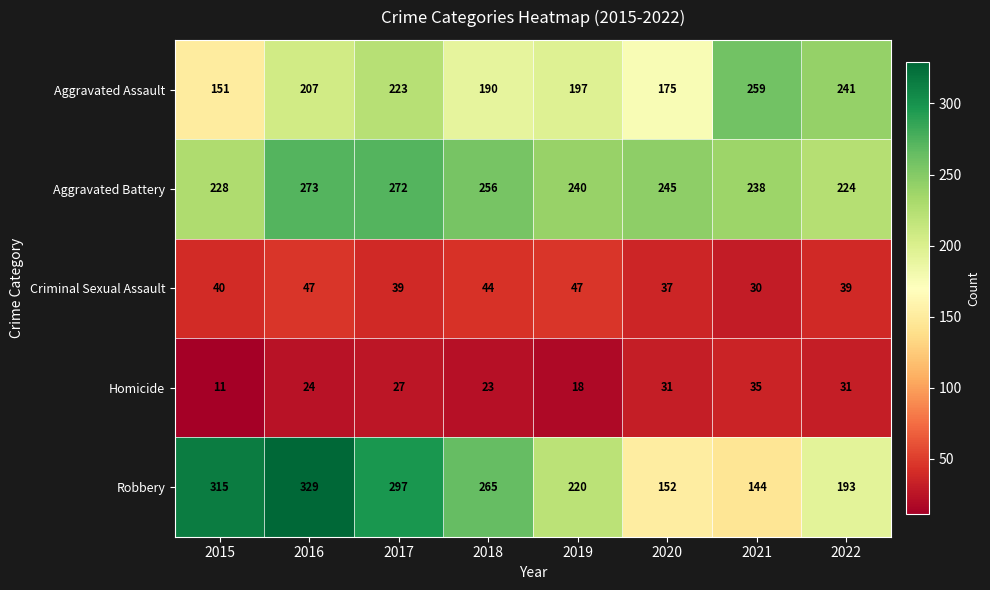

Rank the series by their maximum value, from highest to lowest.

Robbery, Aggravated Battery, Aggravated Assault, Criminal Sexual Assault, Homicide